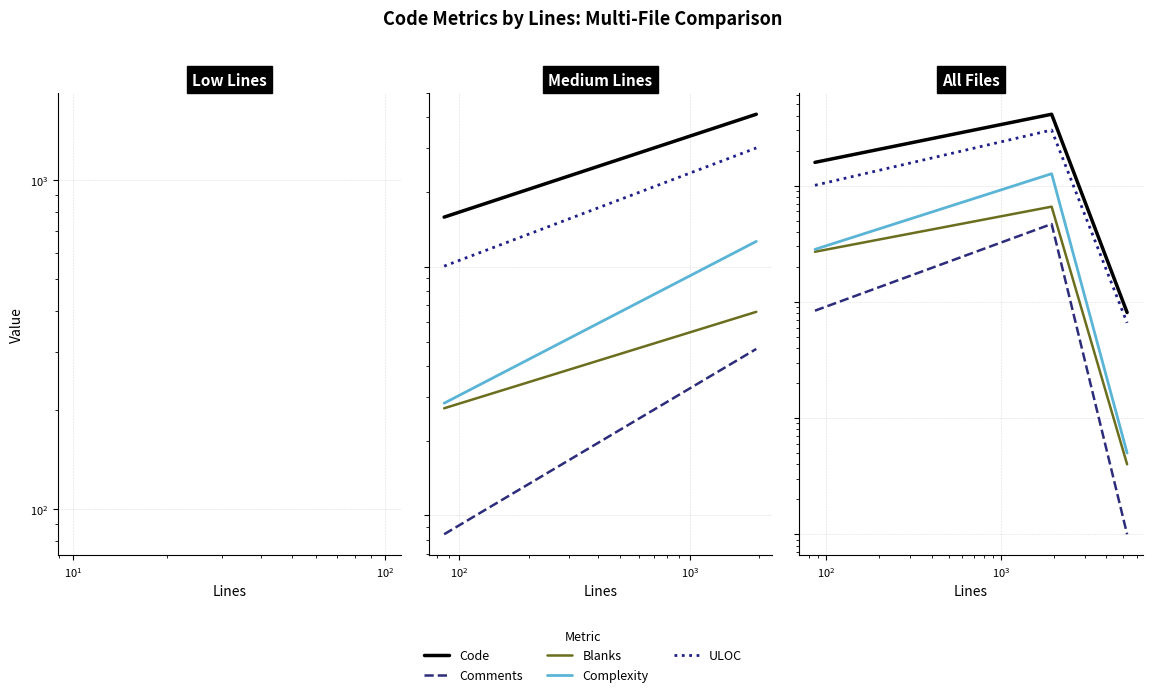

At how many categories does at least one series exceed 2644?

1